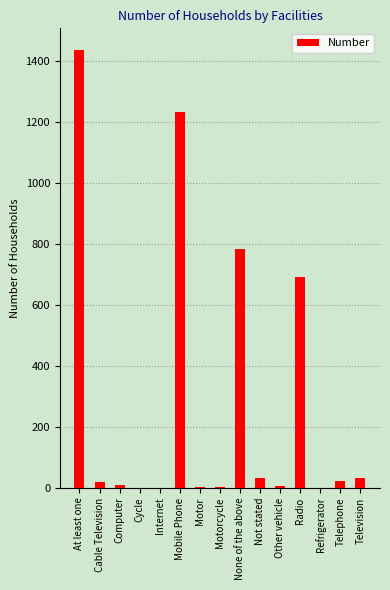

What is the difference between the values at Refrigerator and Radio?

690